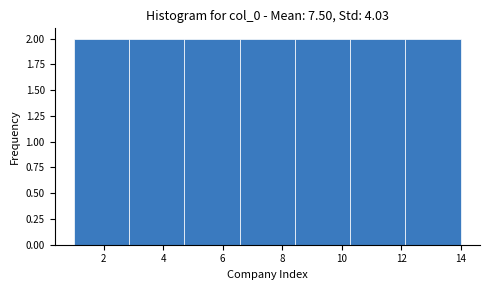

What is the height of the bar covering 6.6 to 8.4 on the x-axis? Neither the bar edges nor the heights are printed on the chart, so give them approximately, as read against the axes.

2